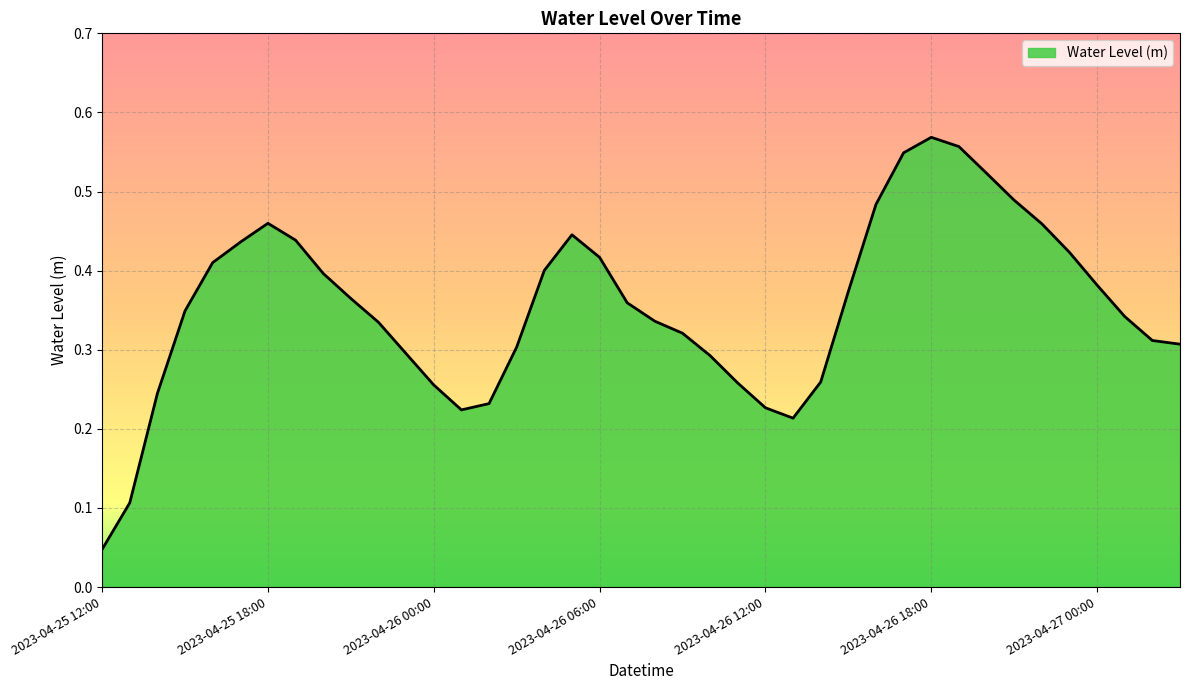

What is the difference between the second highest and second lowest values?

0.5